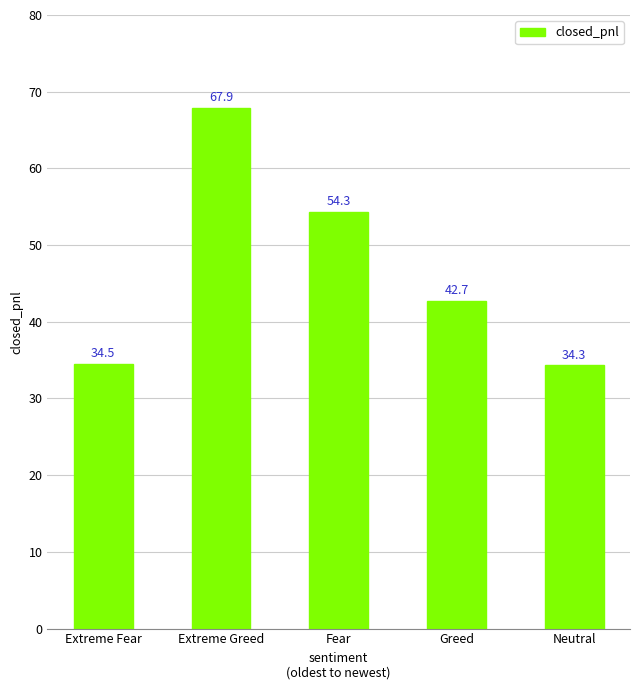

Approximately how many times larger is the value at Fear compared to Greed?

1.3